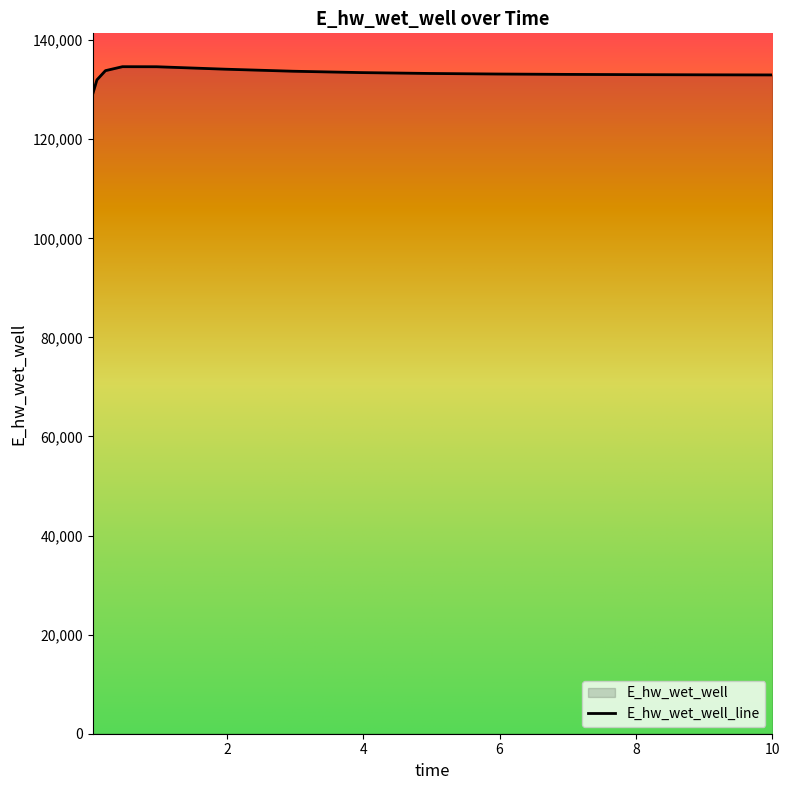

The value at 2.96875 is 82693.5. True or false?

False